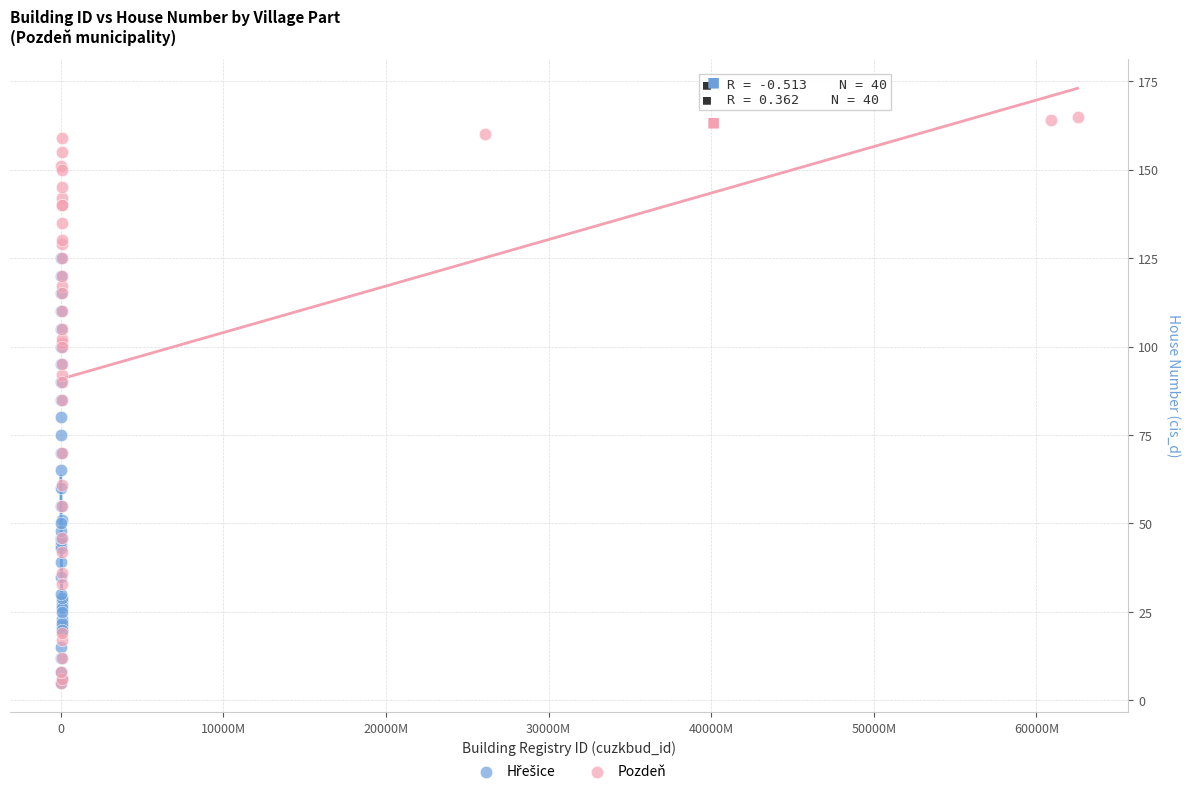

Which series reaches the maximum Y coordinate?

Pozdeň